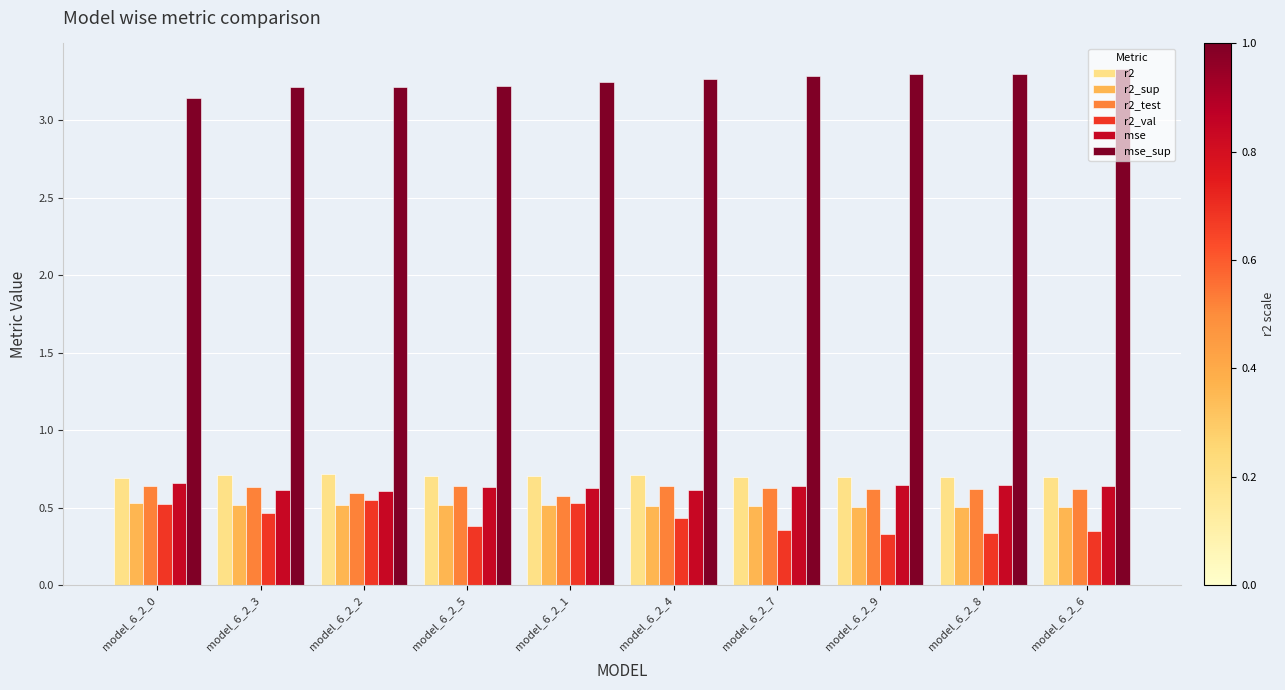

What is the spread (max minus min) of values at model_6_2_2?

2.7